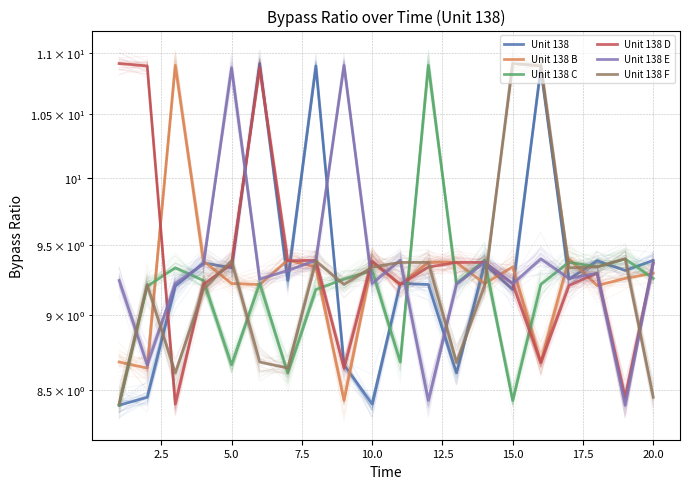

At how many categories does at least one series exceed 10?

10